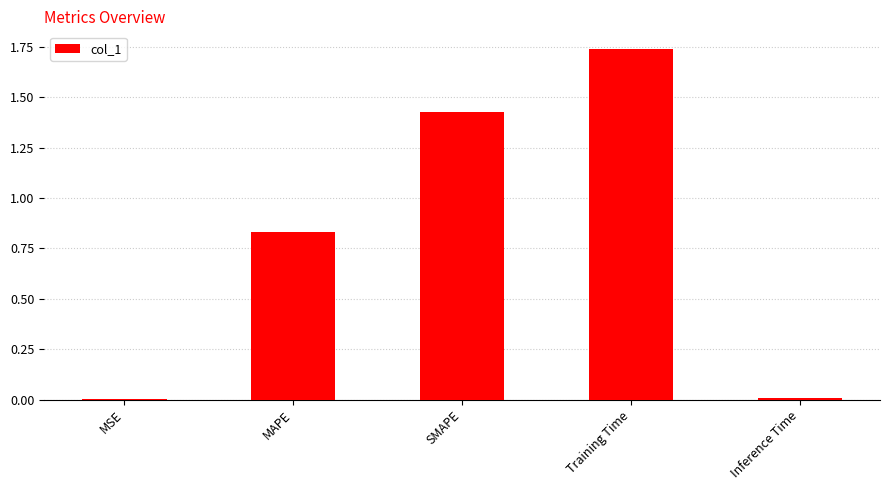

Which category has the highest value across all series?

Training Time